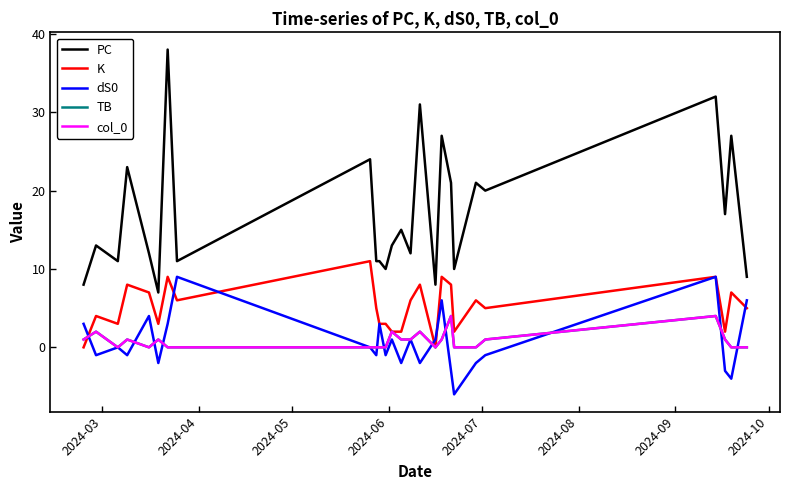

How many intersections are there between TB and dS0?

11